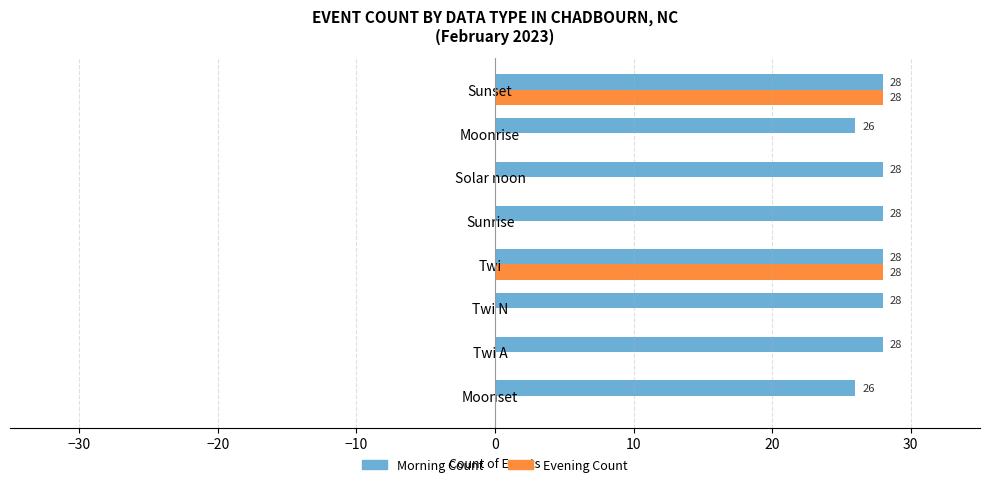

What is the sum of all Morning Count values?

220